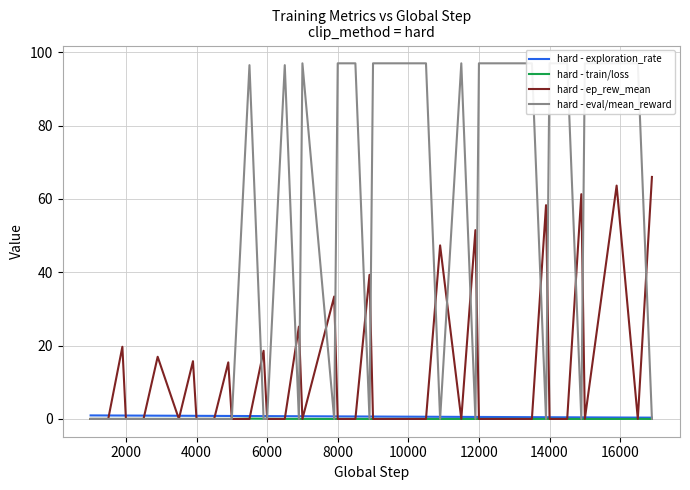

What is the difference between the maximum and minimum values in the hard - exploration_rate series?

0.6